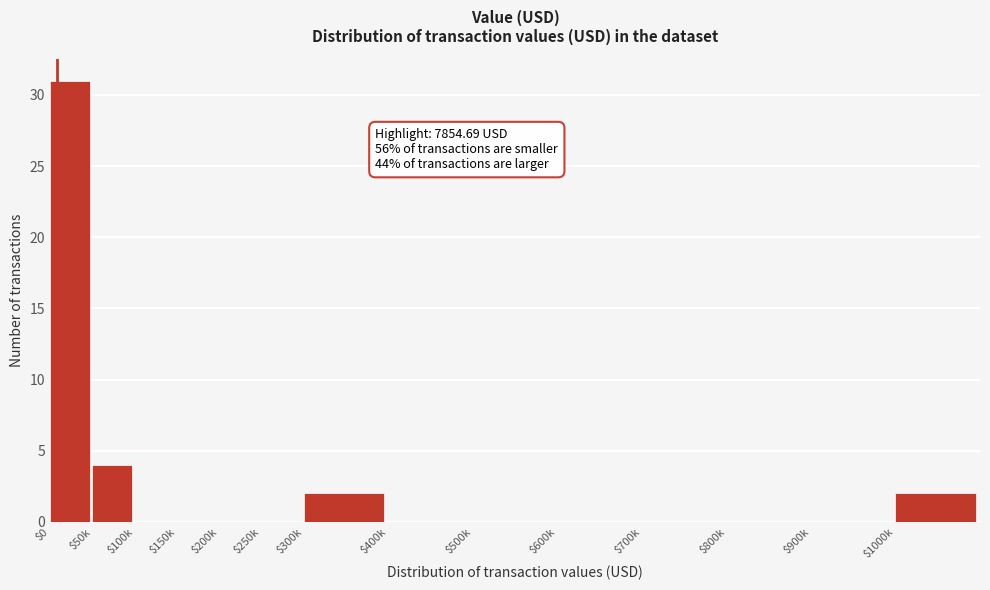

At which label is the value closest to 15?

$50k